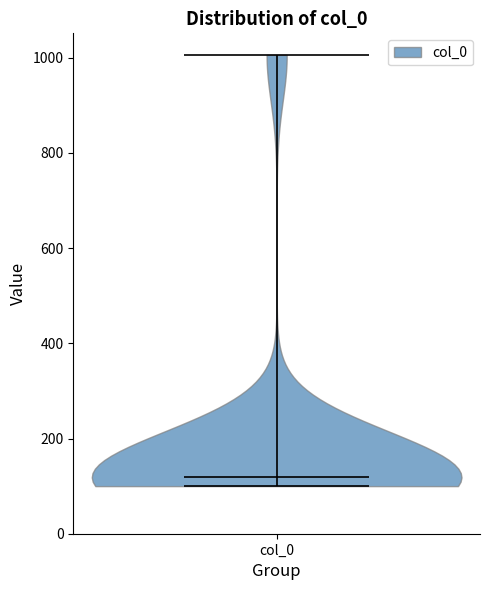

What is the lowest point the violin for col_0 reaches on the y-axis? The values are not printed on the chart, so give them approximately, as read against the axis.

100